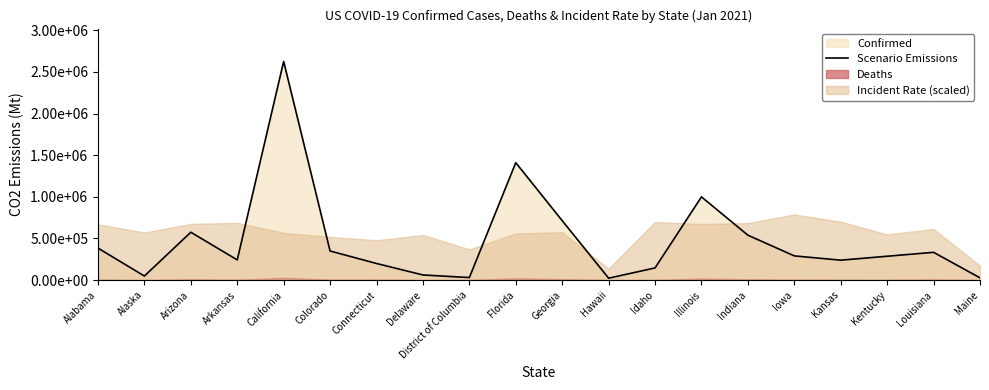

True or false: the data shows 22917 at Hawaii.

True